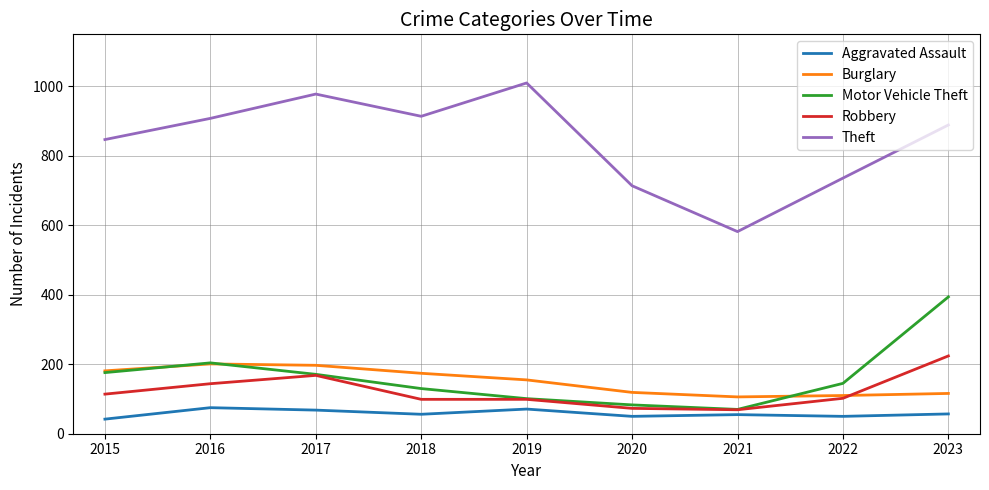

What value does the Theft series have at 2017?

978